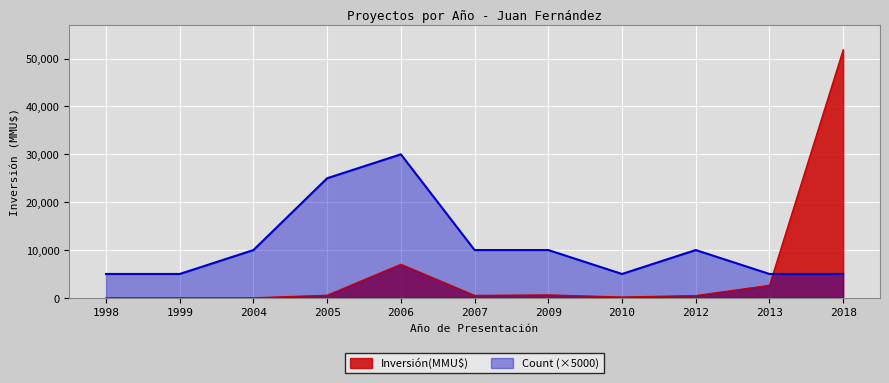

At how many categories does at least one series exceed 41437?

1